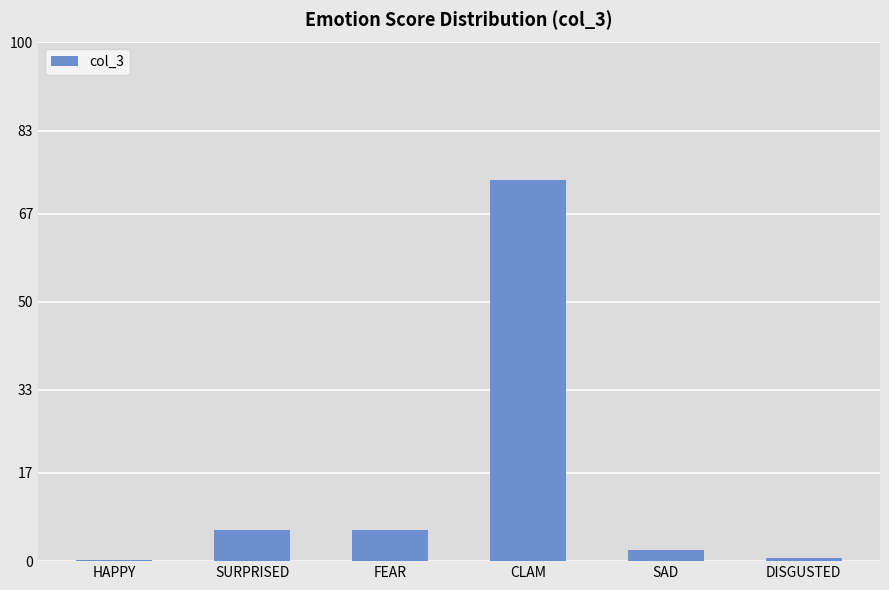

Which label corresponds to the largest value in the chart?

CLAM